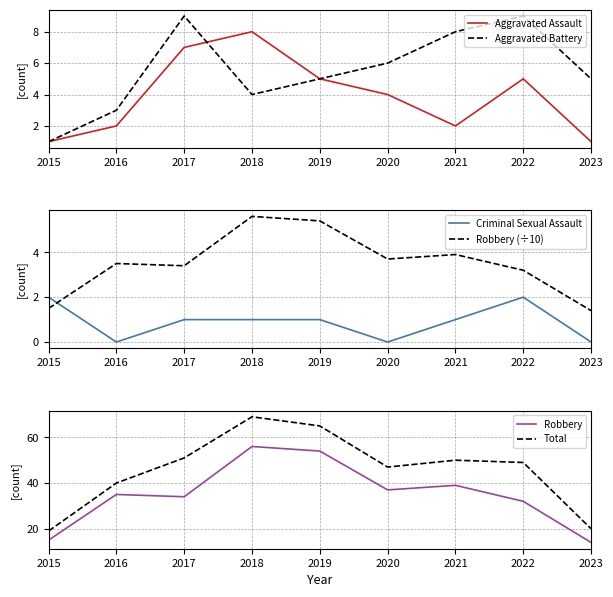

What is the difference between the Aggravated Assault values at 2018 and 2023?

7